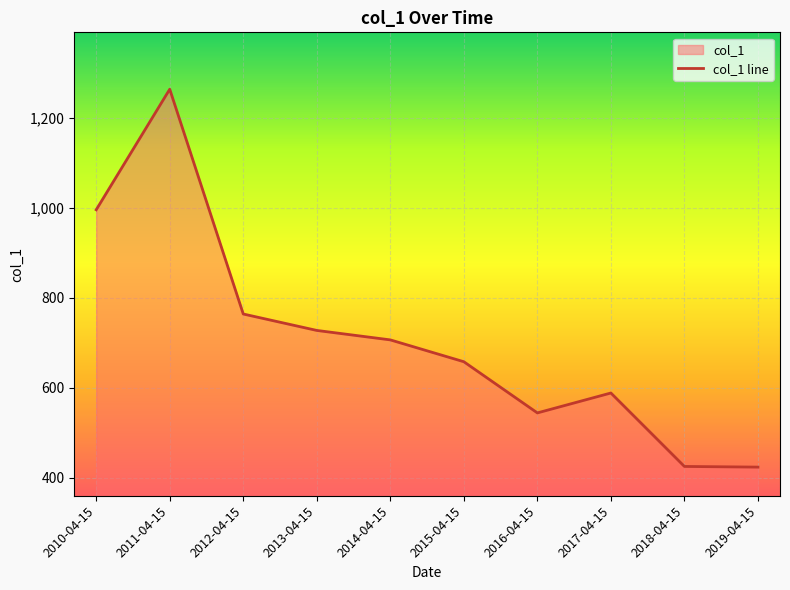

What is the sum of all values?

7099.5